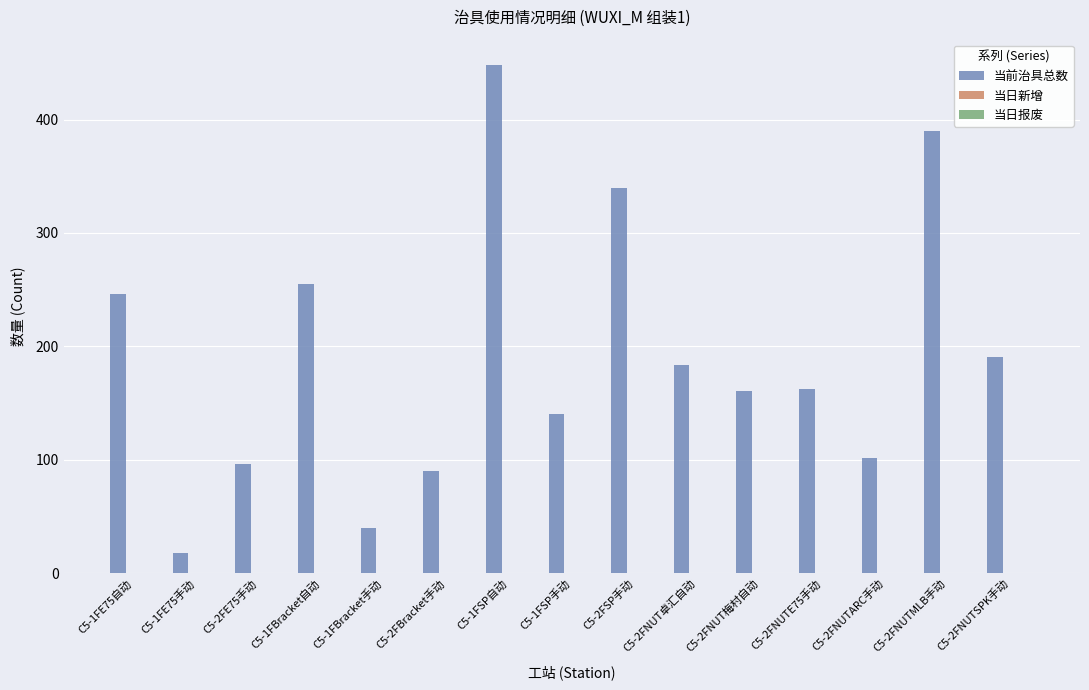

Which has a higher value, C5-2FNUT梅村自动 or C5-1FSP手动?

C5-2FNUT梅村自动